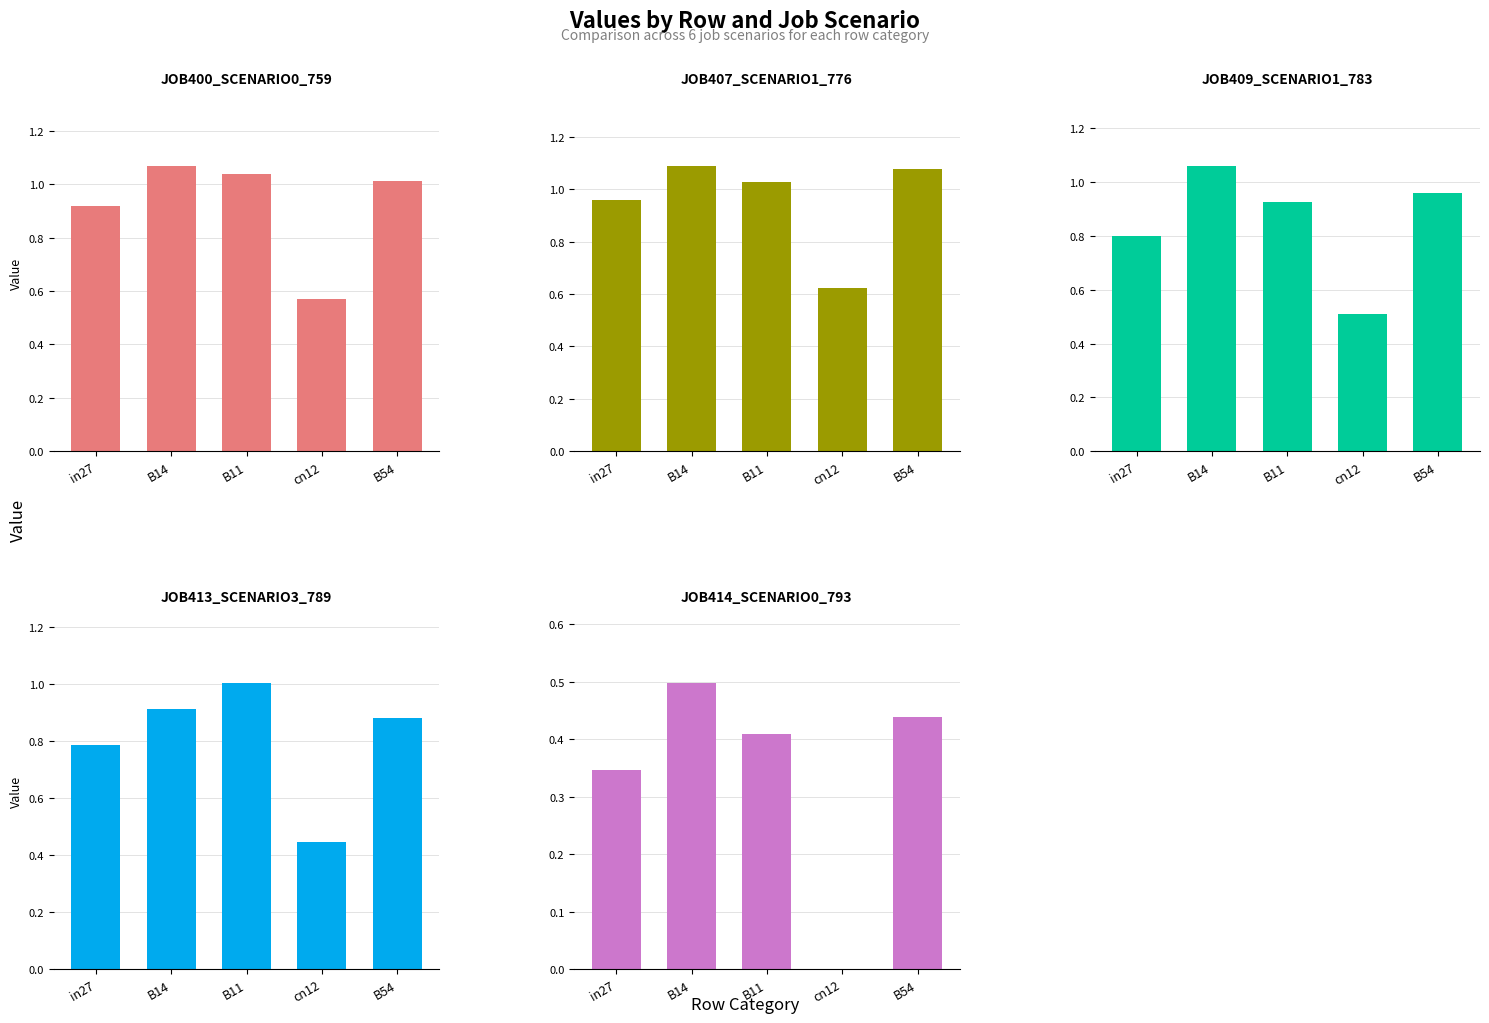

What is the total value across all series at B11?

5.5